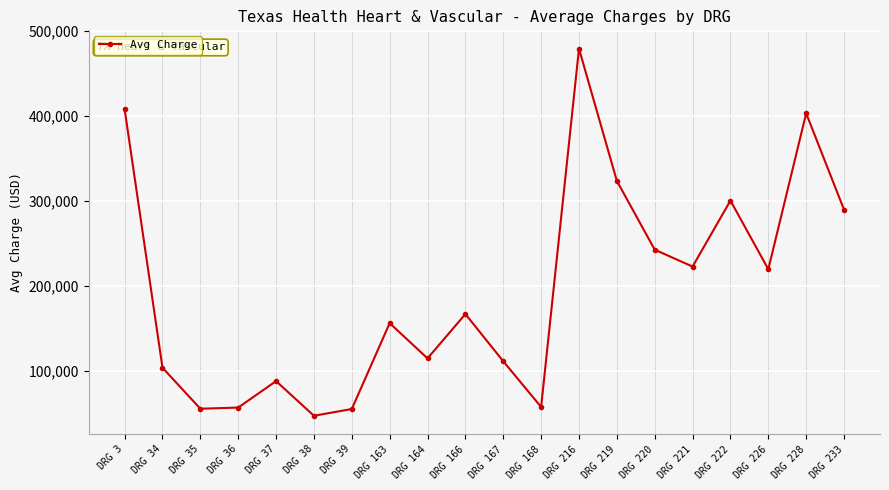

Where is the first local maximum?

DRG 37